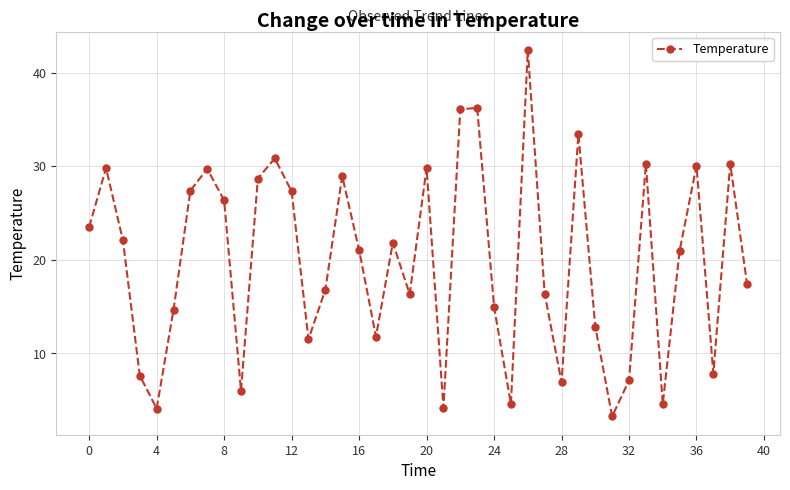

What is the difference between the second highest and minimum values?

33.0